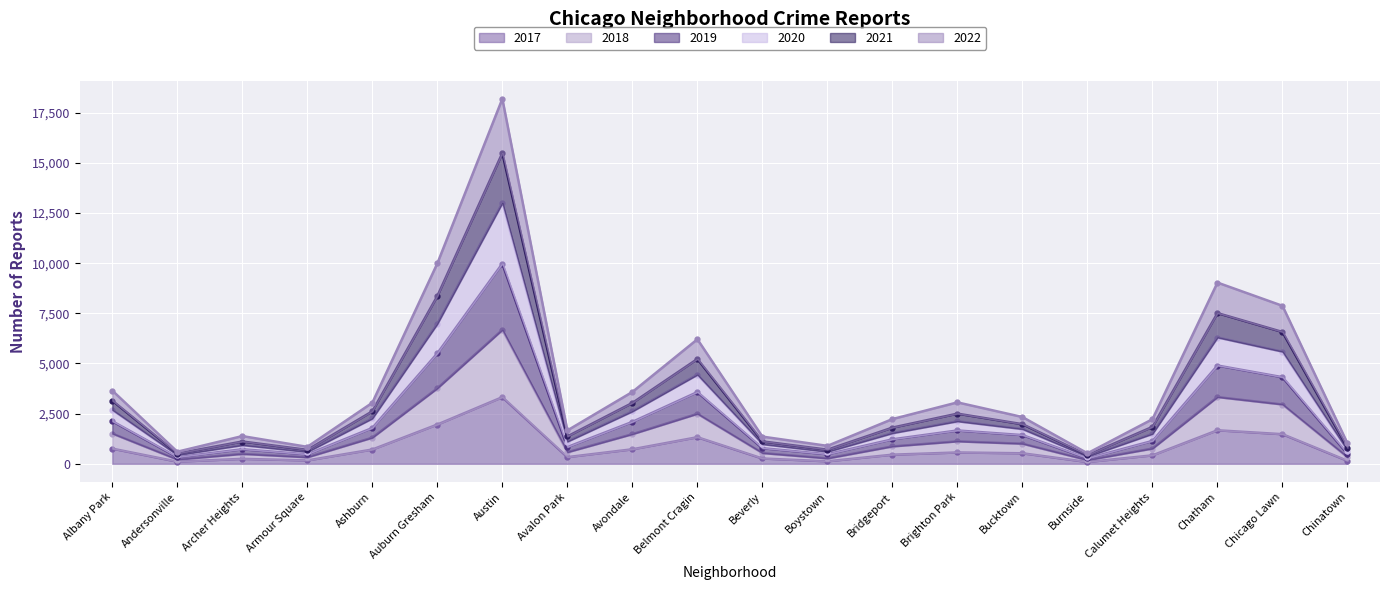

What is the total value across all series at Auburn Gresham?

36547